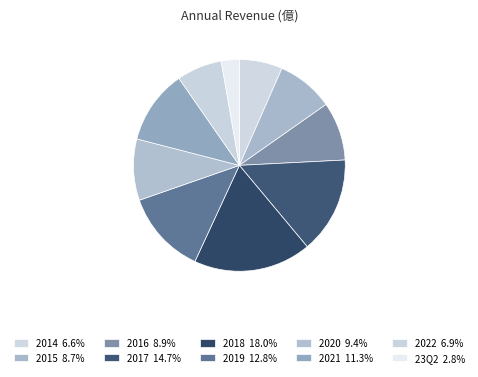

Is there a majority slice in this chart?

No